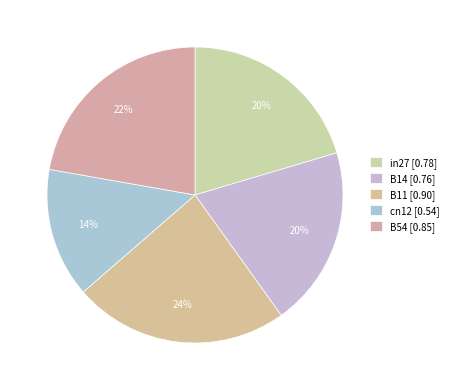

How many slices are in this pie chart?

5